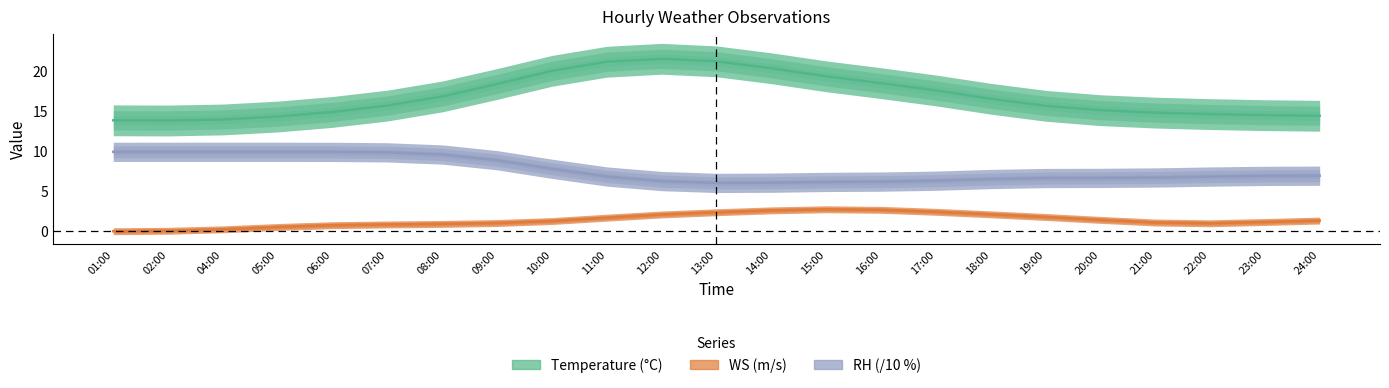

Rank the series at 19:00 from highest to lowest value.

Temperature, RH (/10), WS